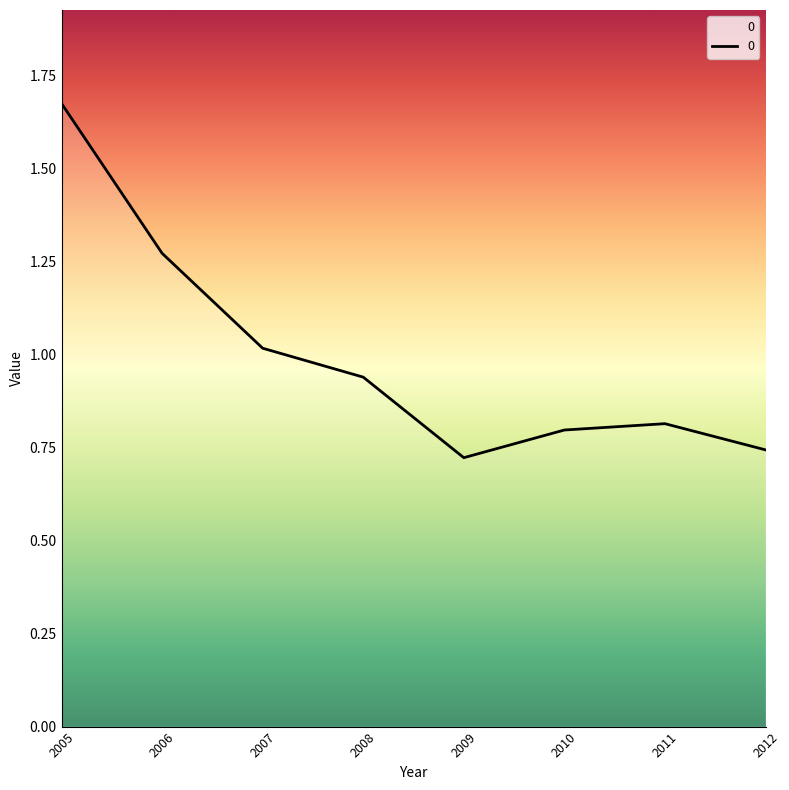

At which category does the data reach its first local valley?

2009